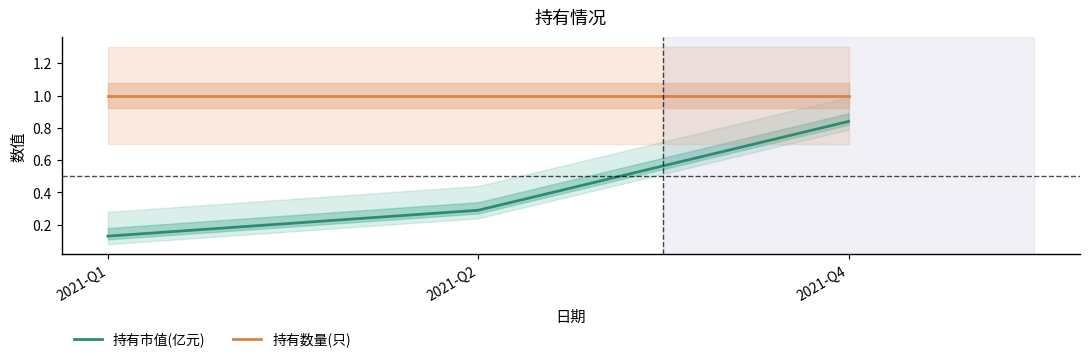

Which series has the largest range (max minus min)?

持有市值(亿元)